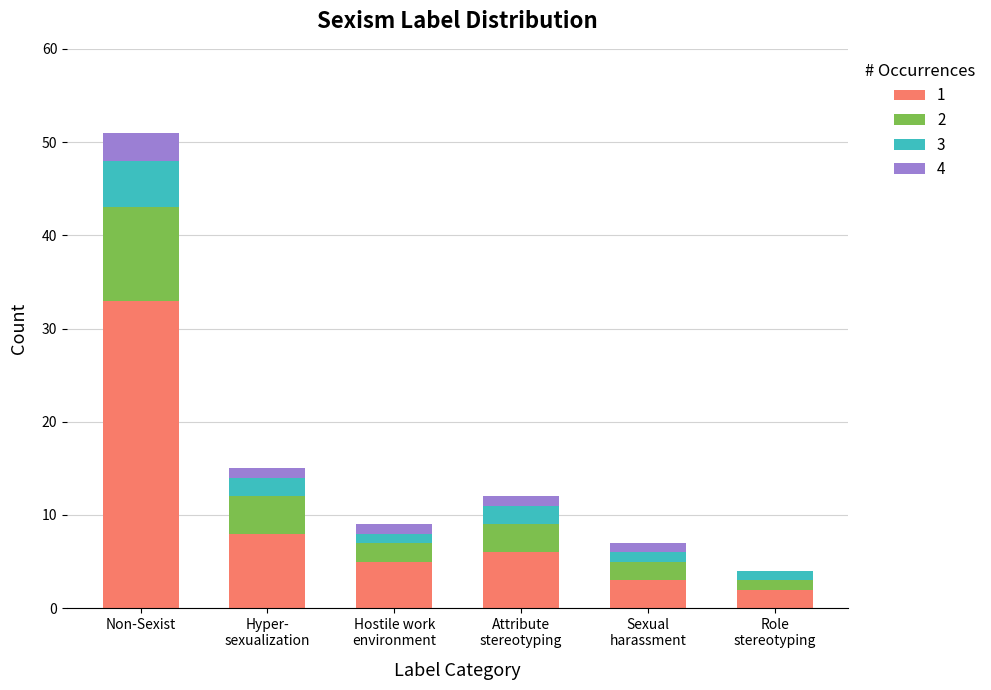

At which label does 1 reach its peak?

Non-Sexist